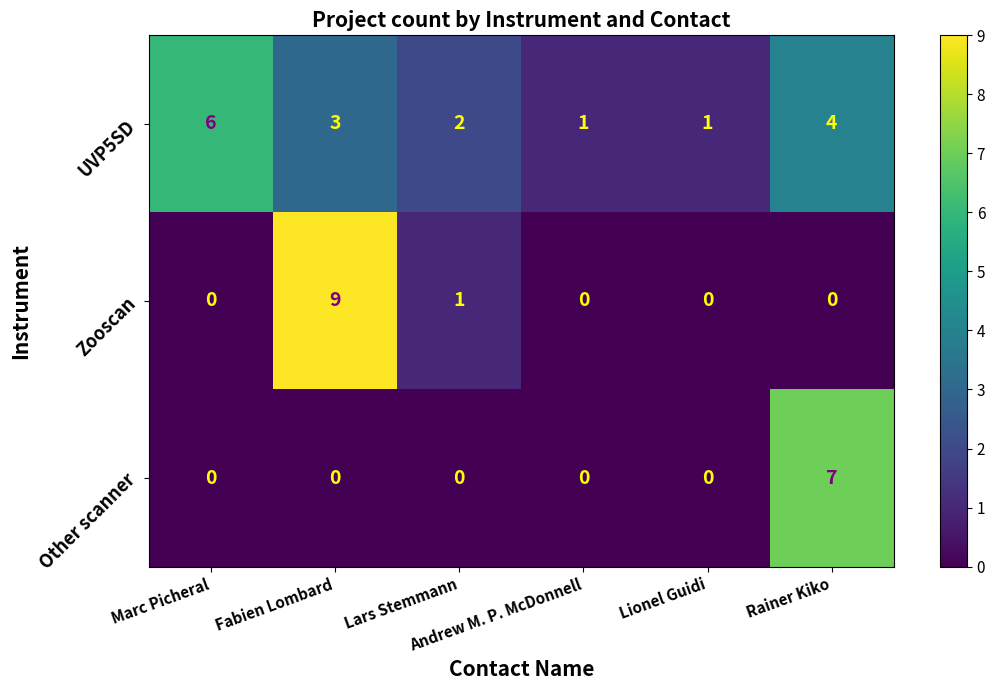

At how many categories does at least one series exceed 5?

3